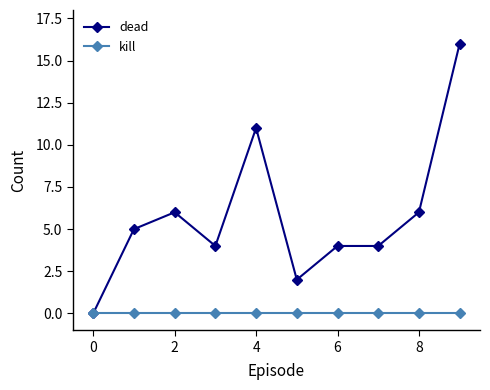

Does the chart have visible grid lines?

No